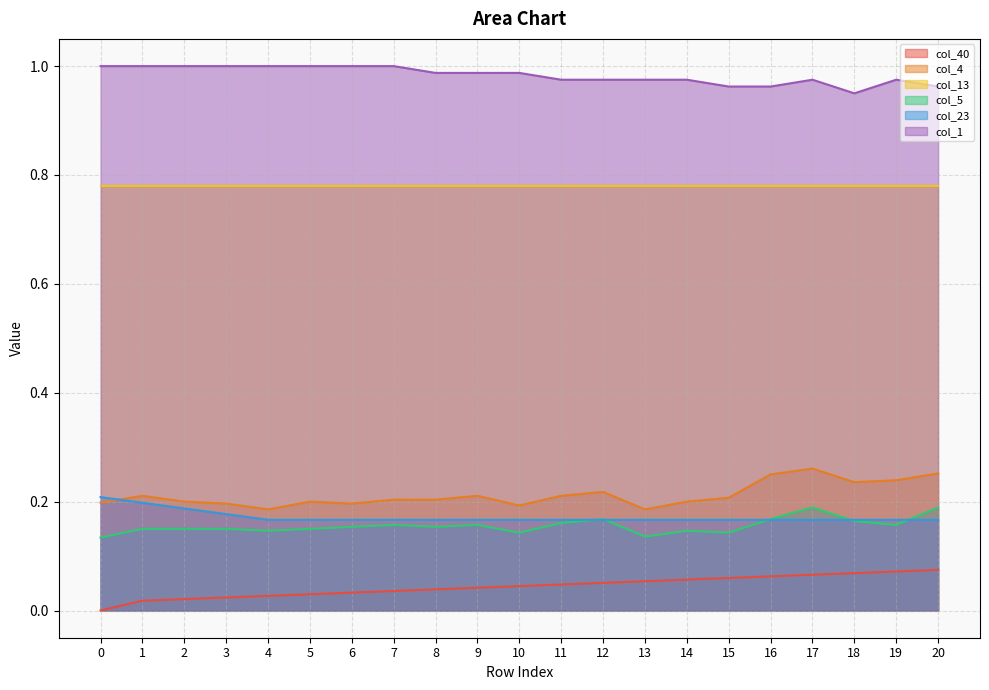

True or false: col_40 and col_4 intersect in this chart.

False